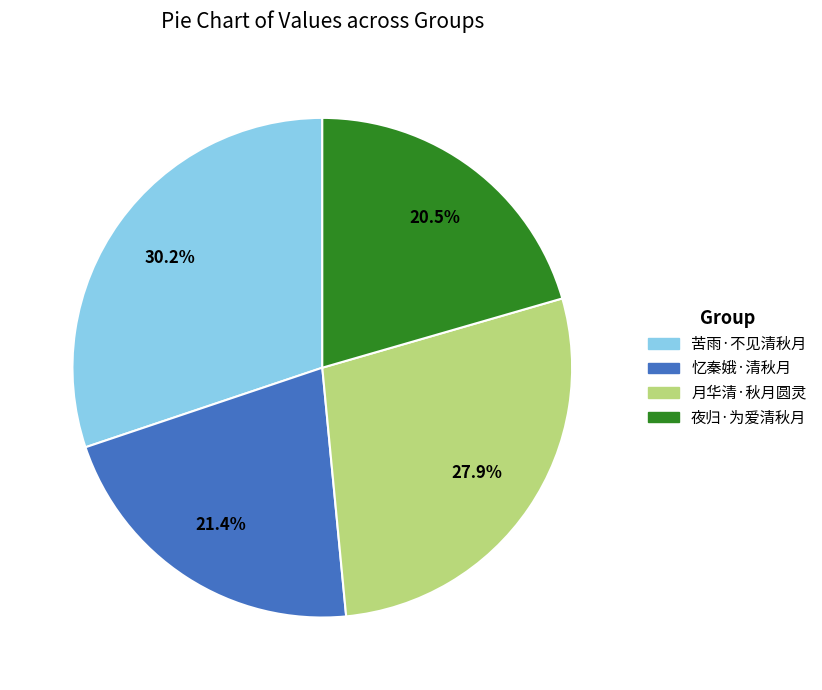

To the nearest percent, what percentage of the pie is 苦雨·不见清秋月?

30%